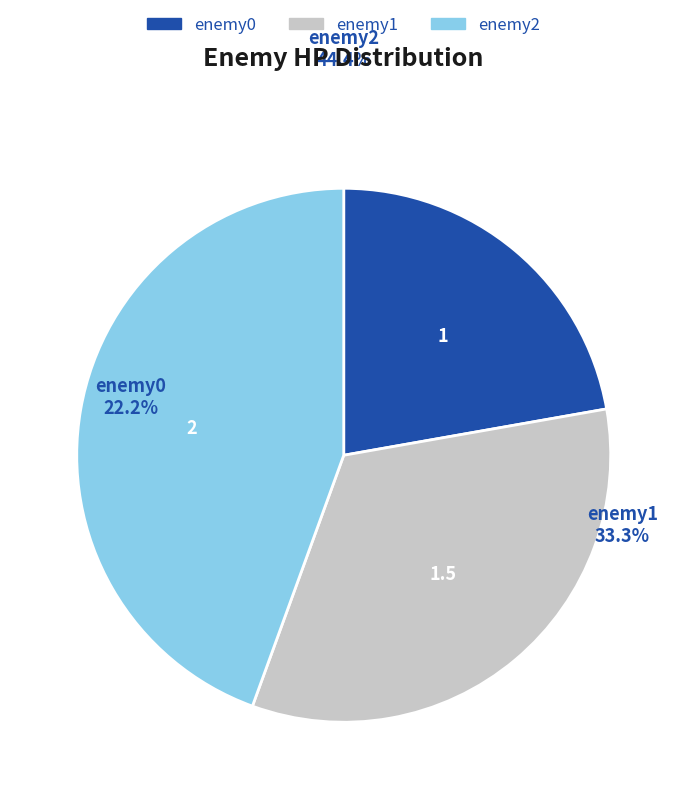

The enemy2 slice represents 54% of the pie. True or false?

False